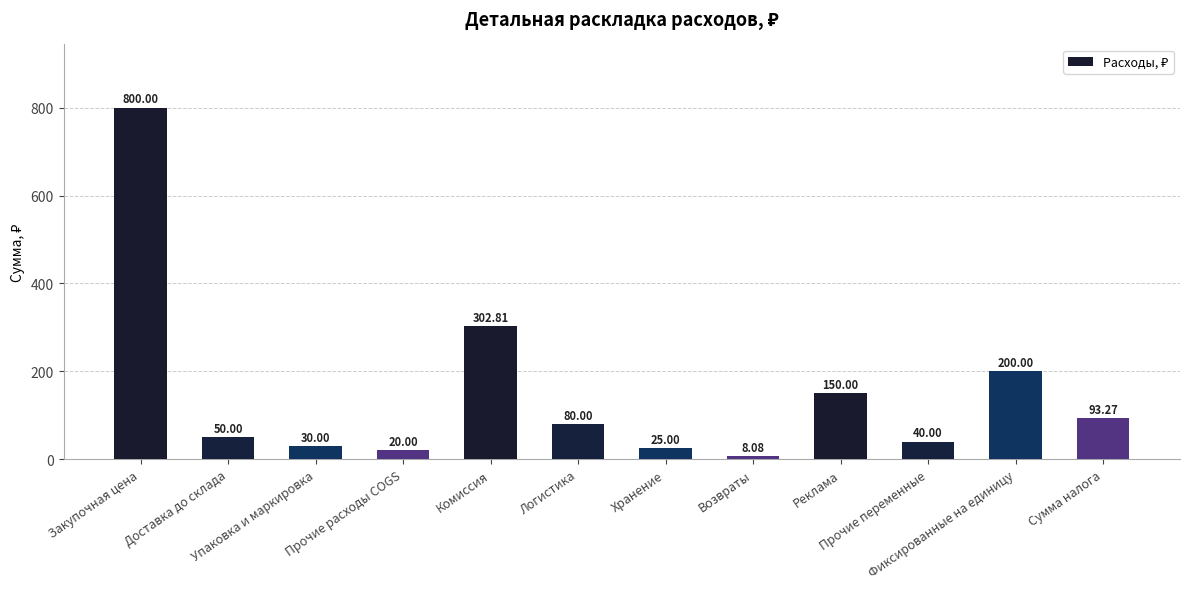

Approximately how many times larger is the value at Хранение compared to Доставка до склада?

0.5